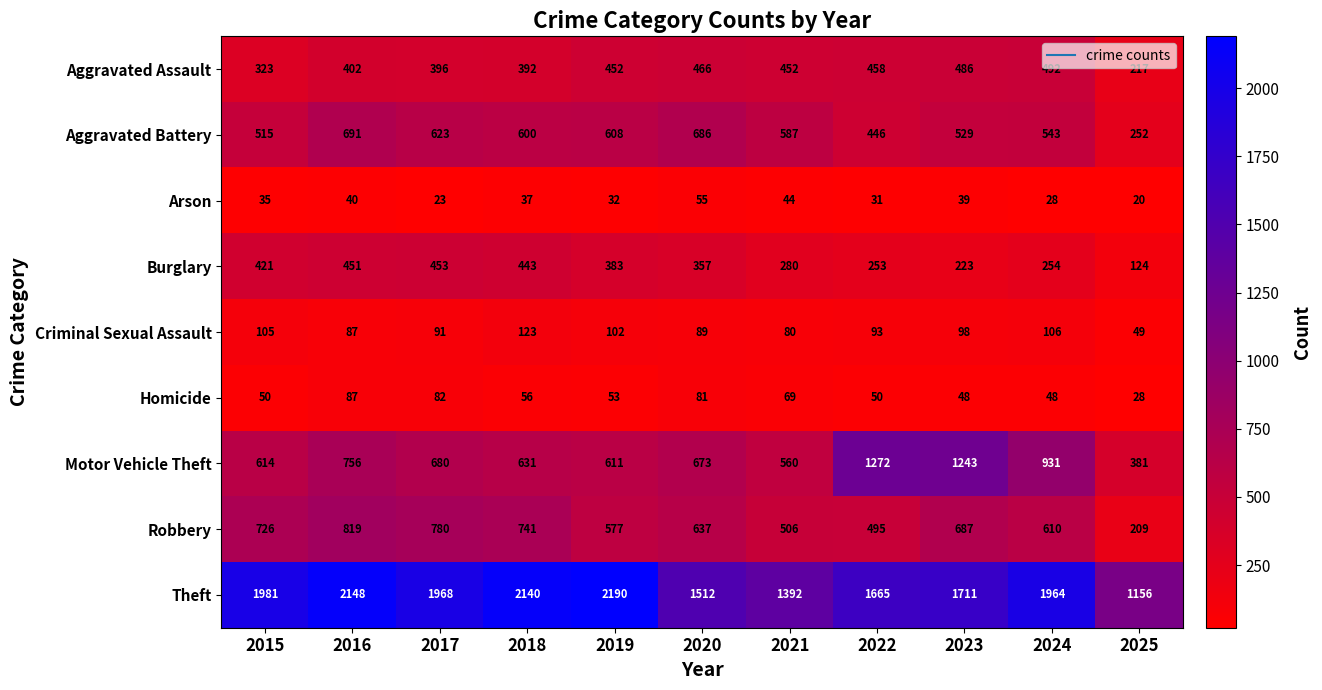

At which category is the sum across all series the highest?

2016